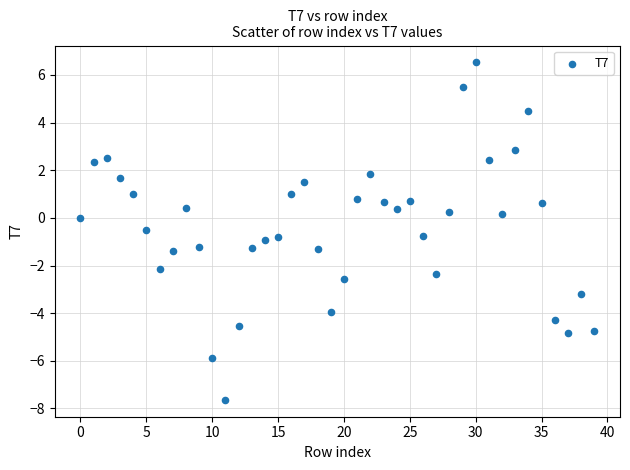

Count the number of points in this scatter plot.

40